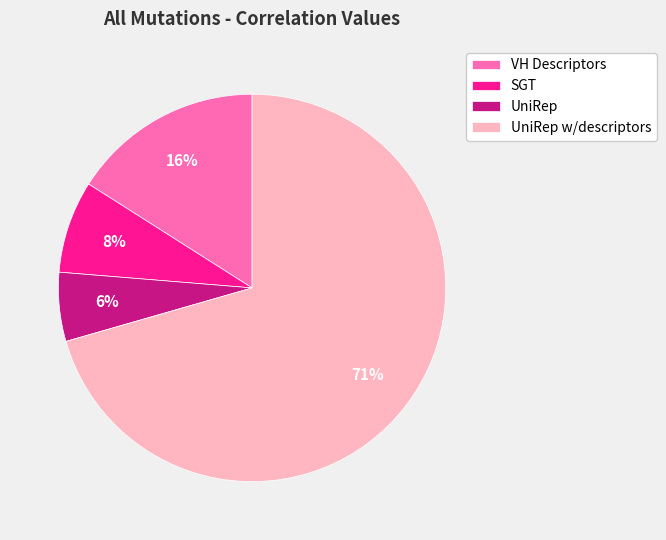

Which has a higher value, UniRep w/descriptors or VH Descriptors?

UniRep w/descriptors